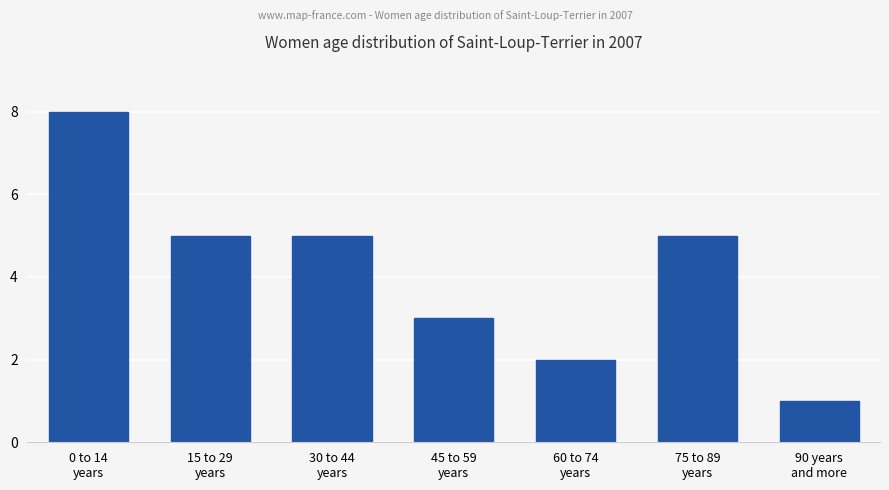

Does the chart contain any negative values?

No